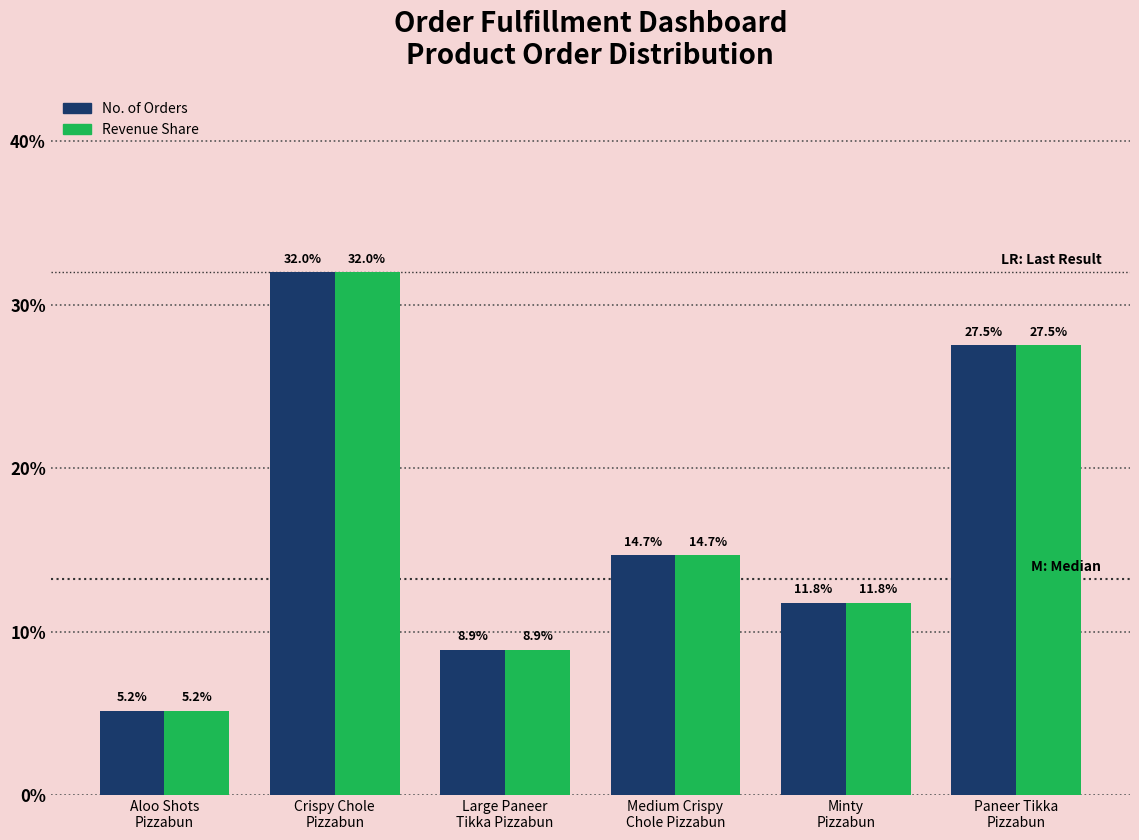

Reading right to left, transcribe all the data shown in this chart.

No. of Orders: 27.5	11.8	14.7	8.9	32.0	5.2
Revenue Share: 27.5	11.8	14.7	8.9	32.0	5.2